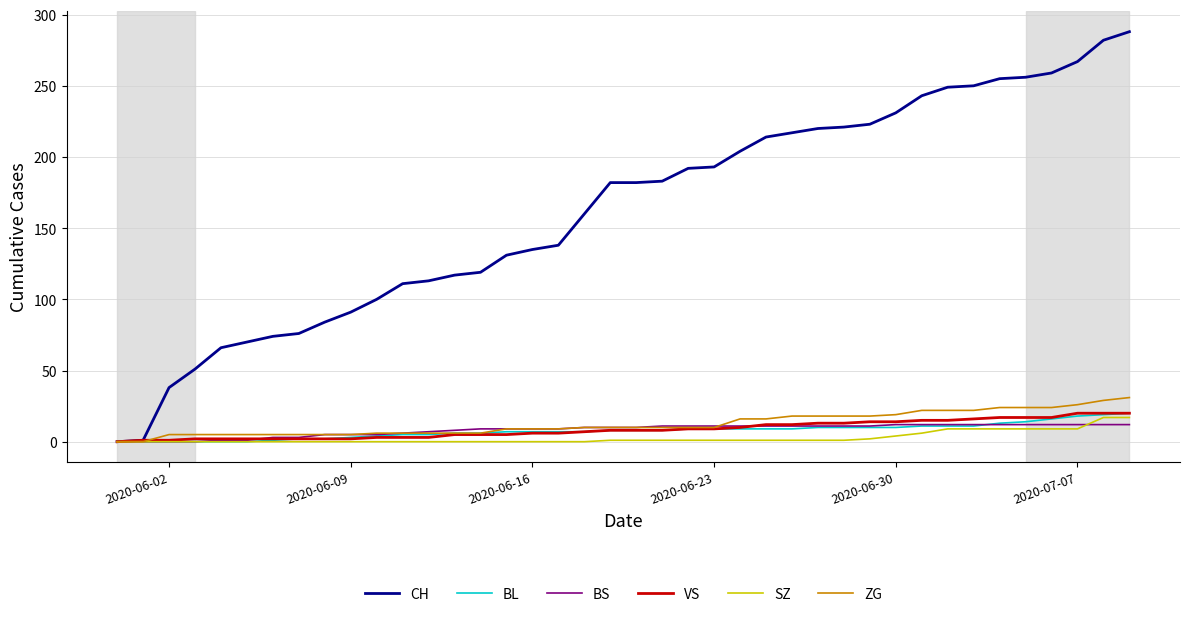

Which series has the widest spread of values?

CH